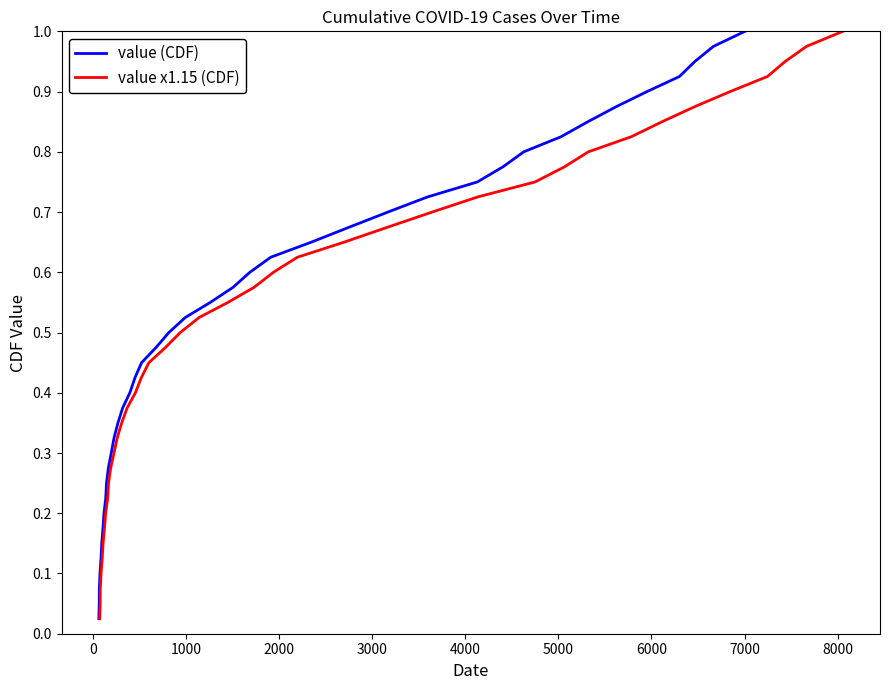

True or false: value (CDF) and value x1.15 (CDF) cross at least once.

False